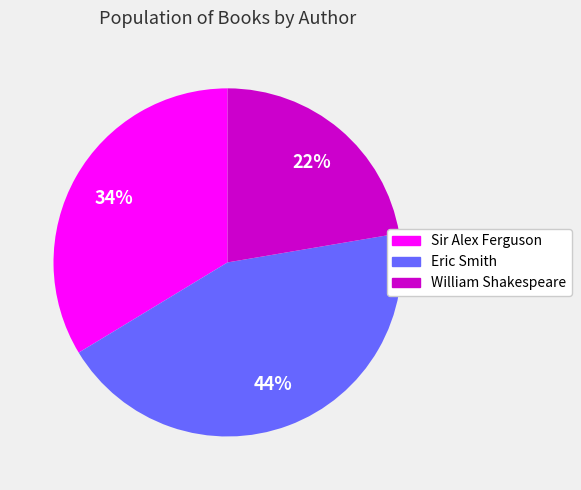

Approximately how many times larger is the value at Sir Alex Ferguson compared to Eric Smith?

0.8